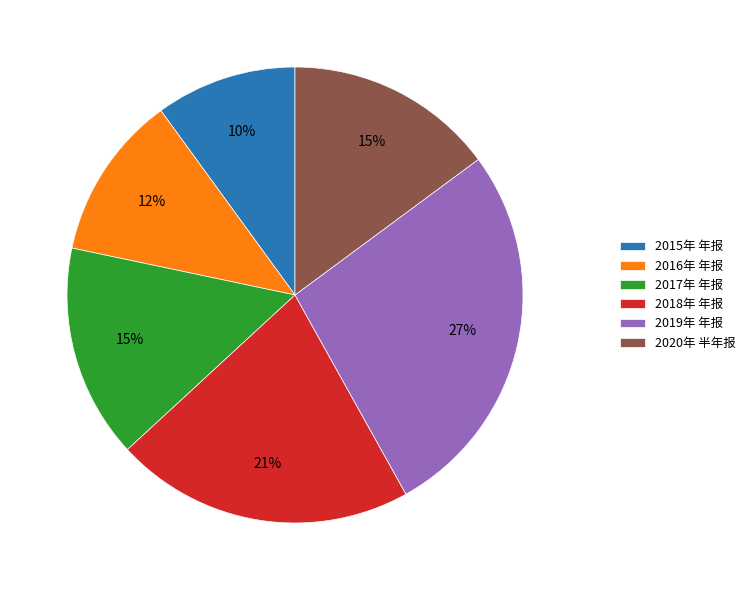

Combined, do 2019年 年报 and 2015年 年报 account for over 50%?

No